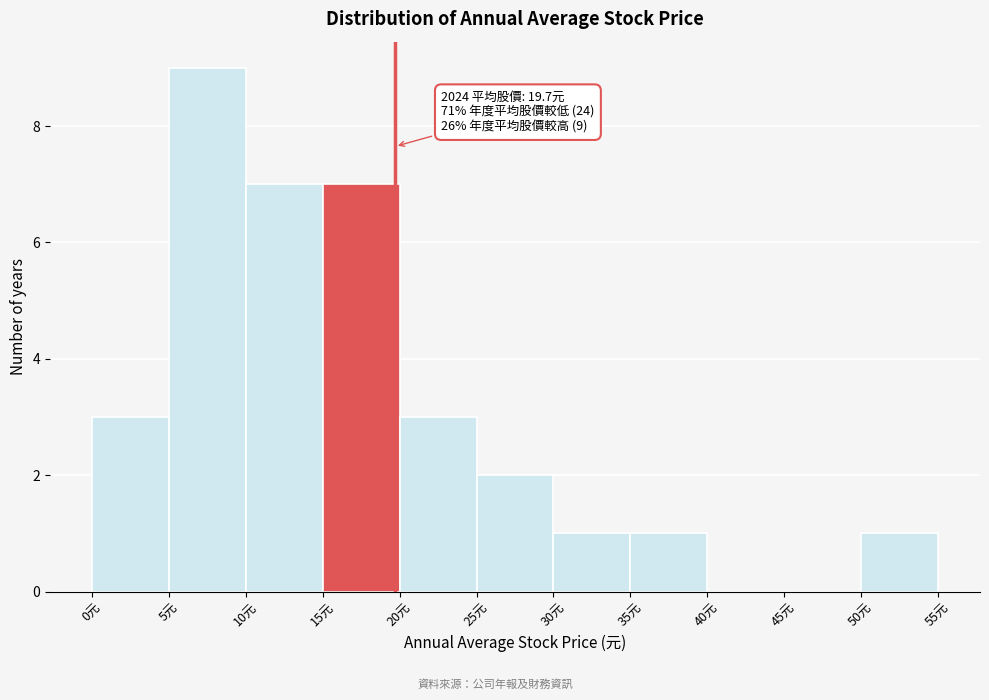

Over which range of the x-axis is the bar tallest?

5 to 10